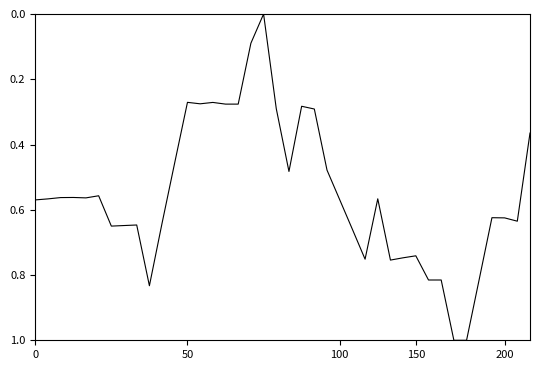

What is the maximum value shown in the chart?

1.0